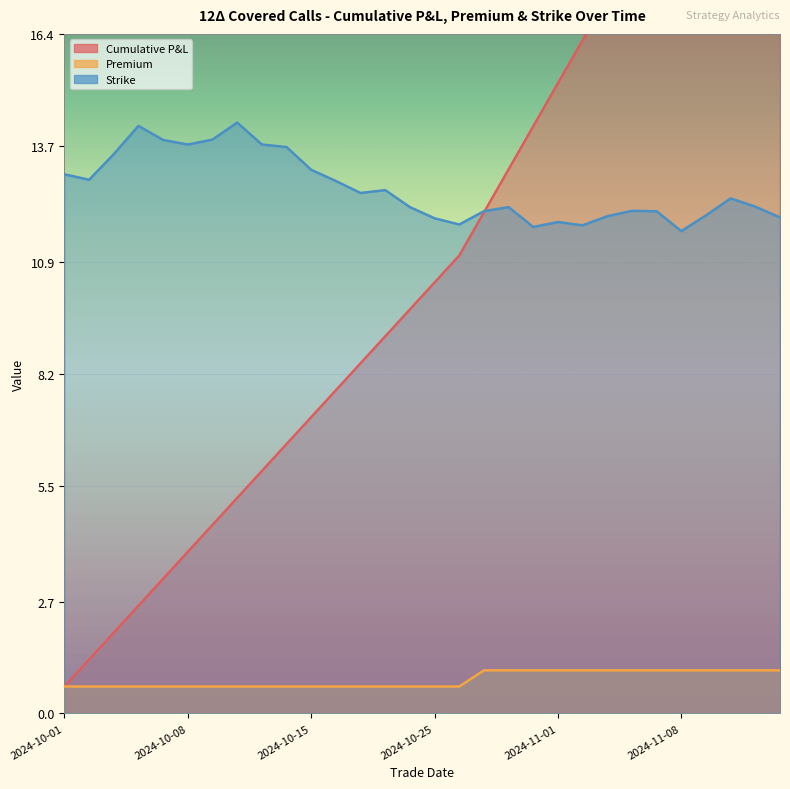

What is the value of the Premium point at the 8th from the left?

0.7